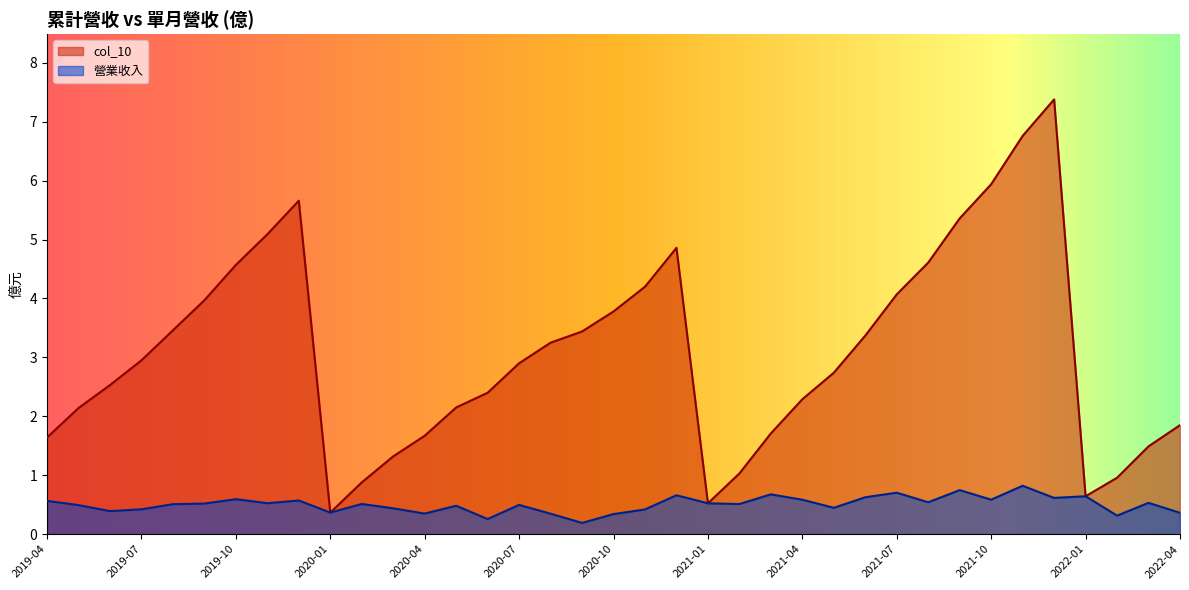

What is the difference between the highest and lowest values at 2022-04?

1.5